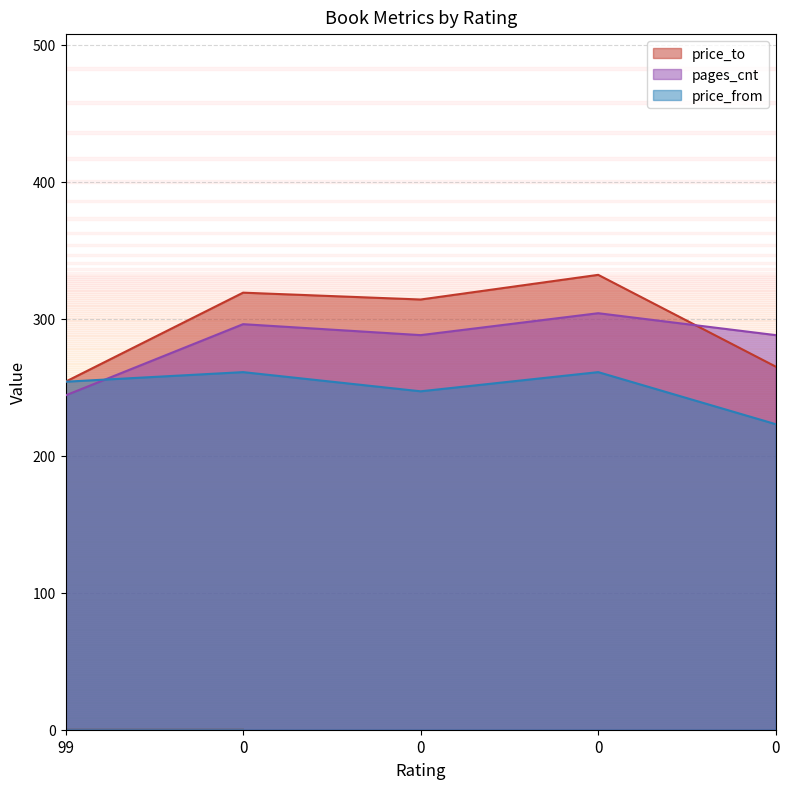

True or false: price_from and pages_cnt cross at least once.

True